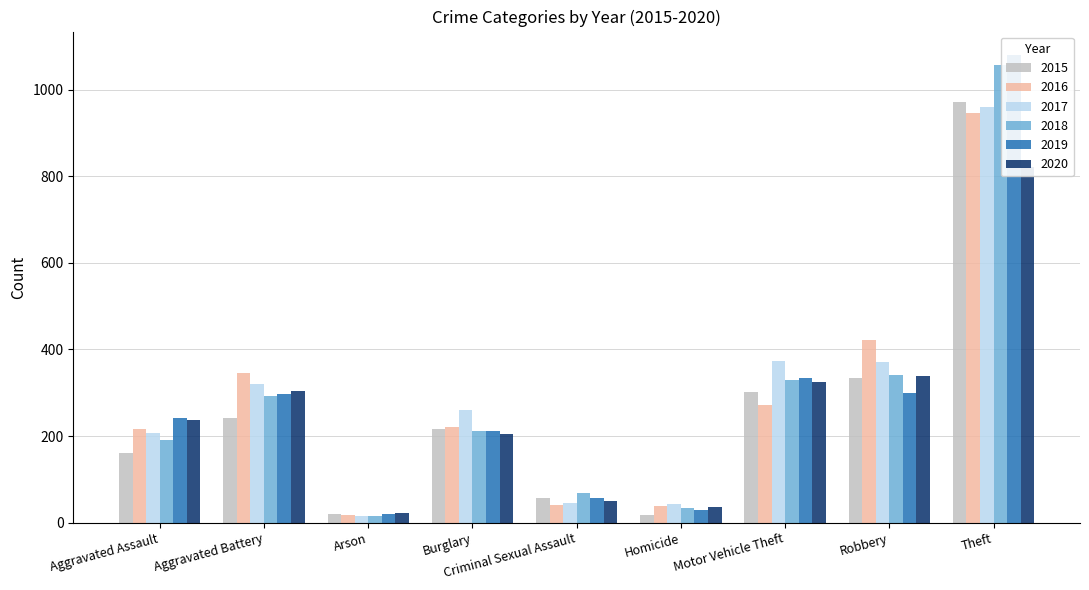

List the labels in order of 2015 value, largest first.

Theft, Robbery, Motor Vehicle Theft, Aggravated Battery, Burglary, Aggravated Assault, Criminal Sexual Assault, Arson, Homicide